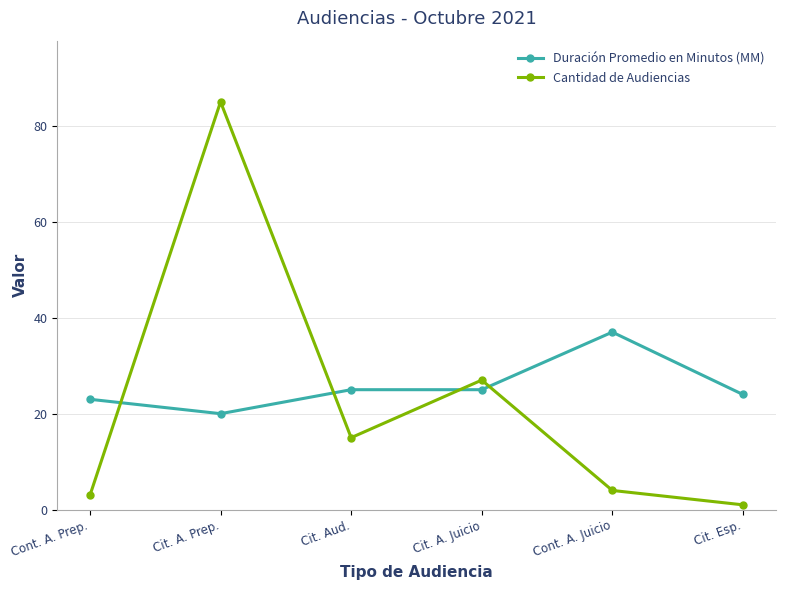

Does the chart display data point markers on the line(s)?

Yes